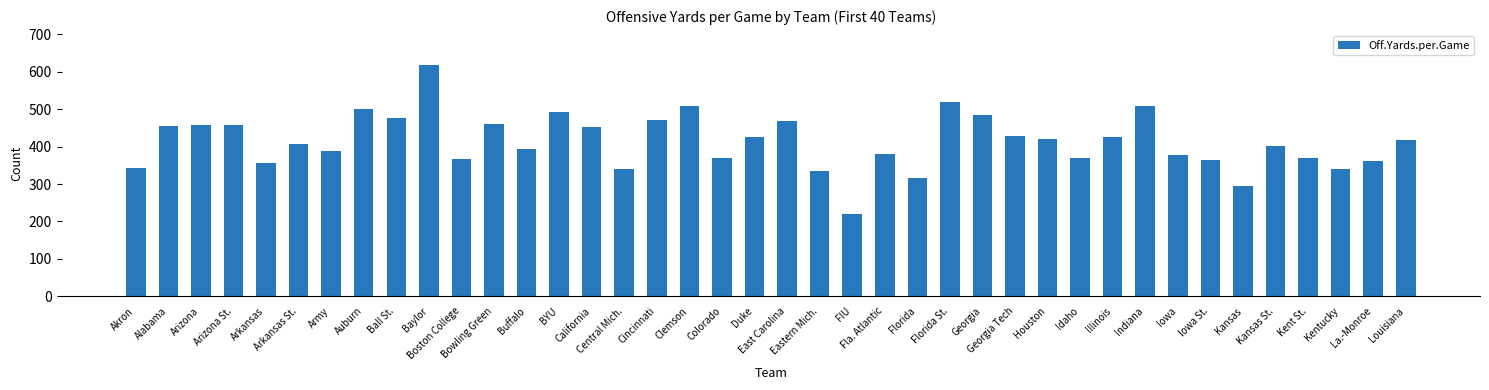

What is the change in value from Arizona St. to Army?

-70.0